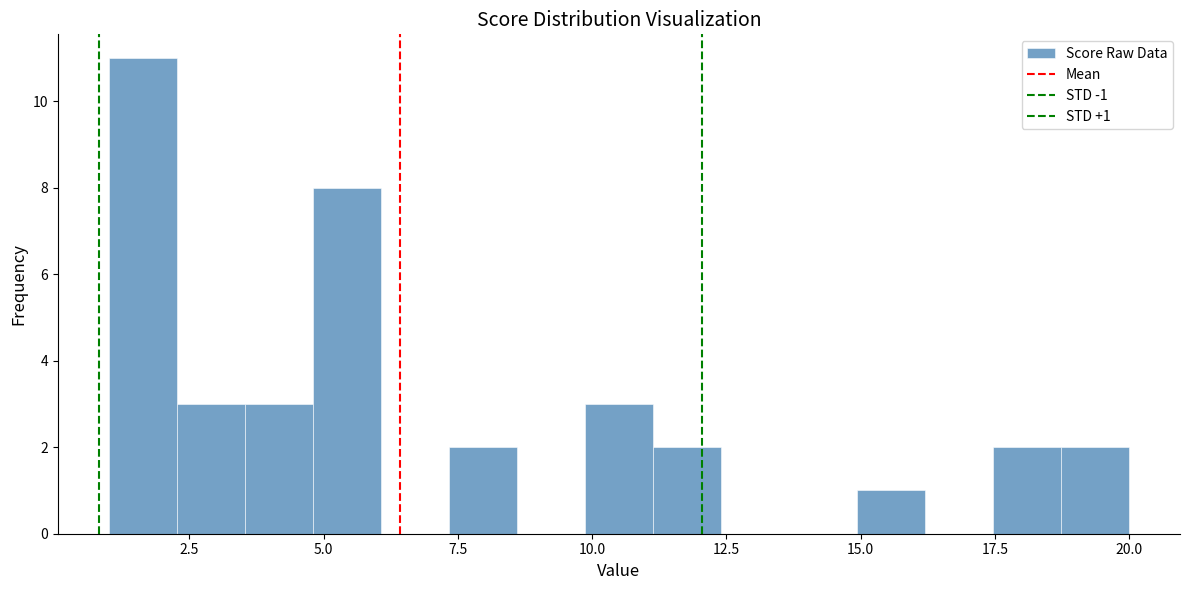

Around what value on the x-axis is the tallest bar? Give the approximate position of its centre, as read against the axis.

1.5